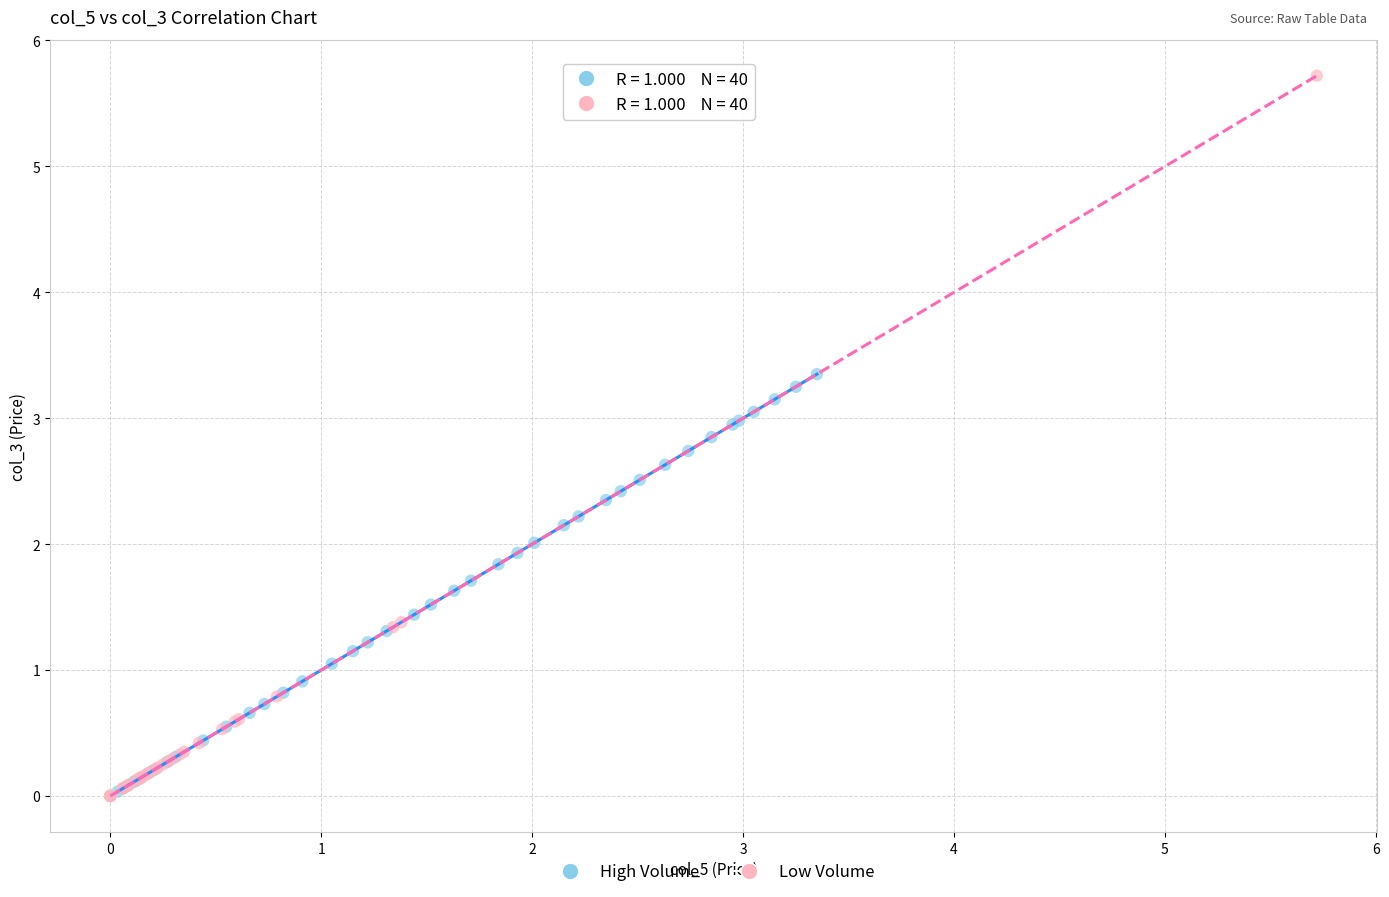

Which series has the widest spread of Y values?

Low Volume